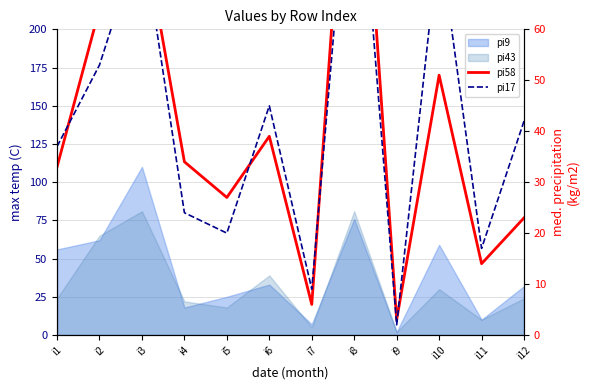

True or false: pi58 and pi17 cross at least once.

True